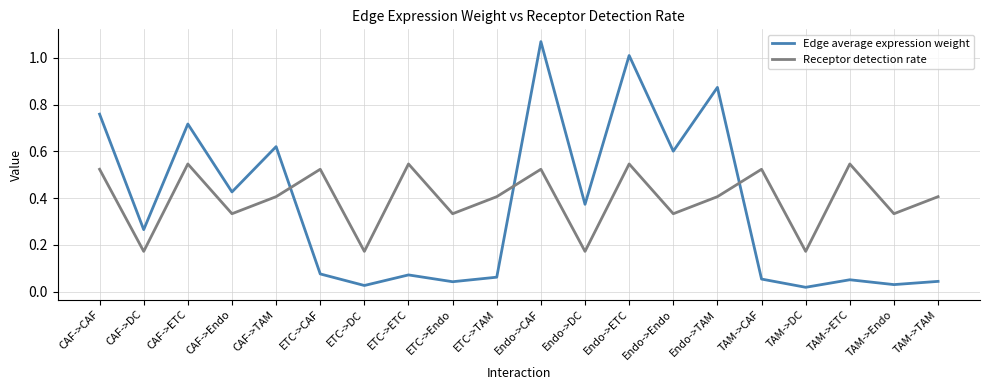

How many times do Receptor detection rate and Edge average expression weight cross each other?

3